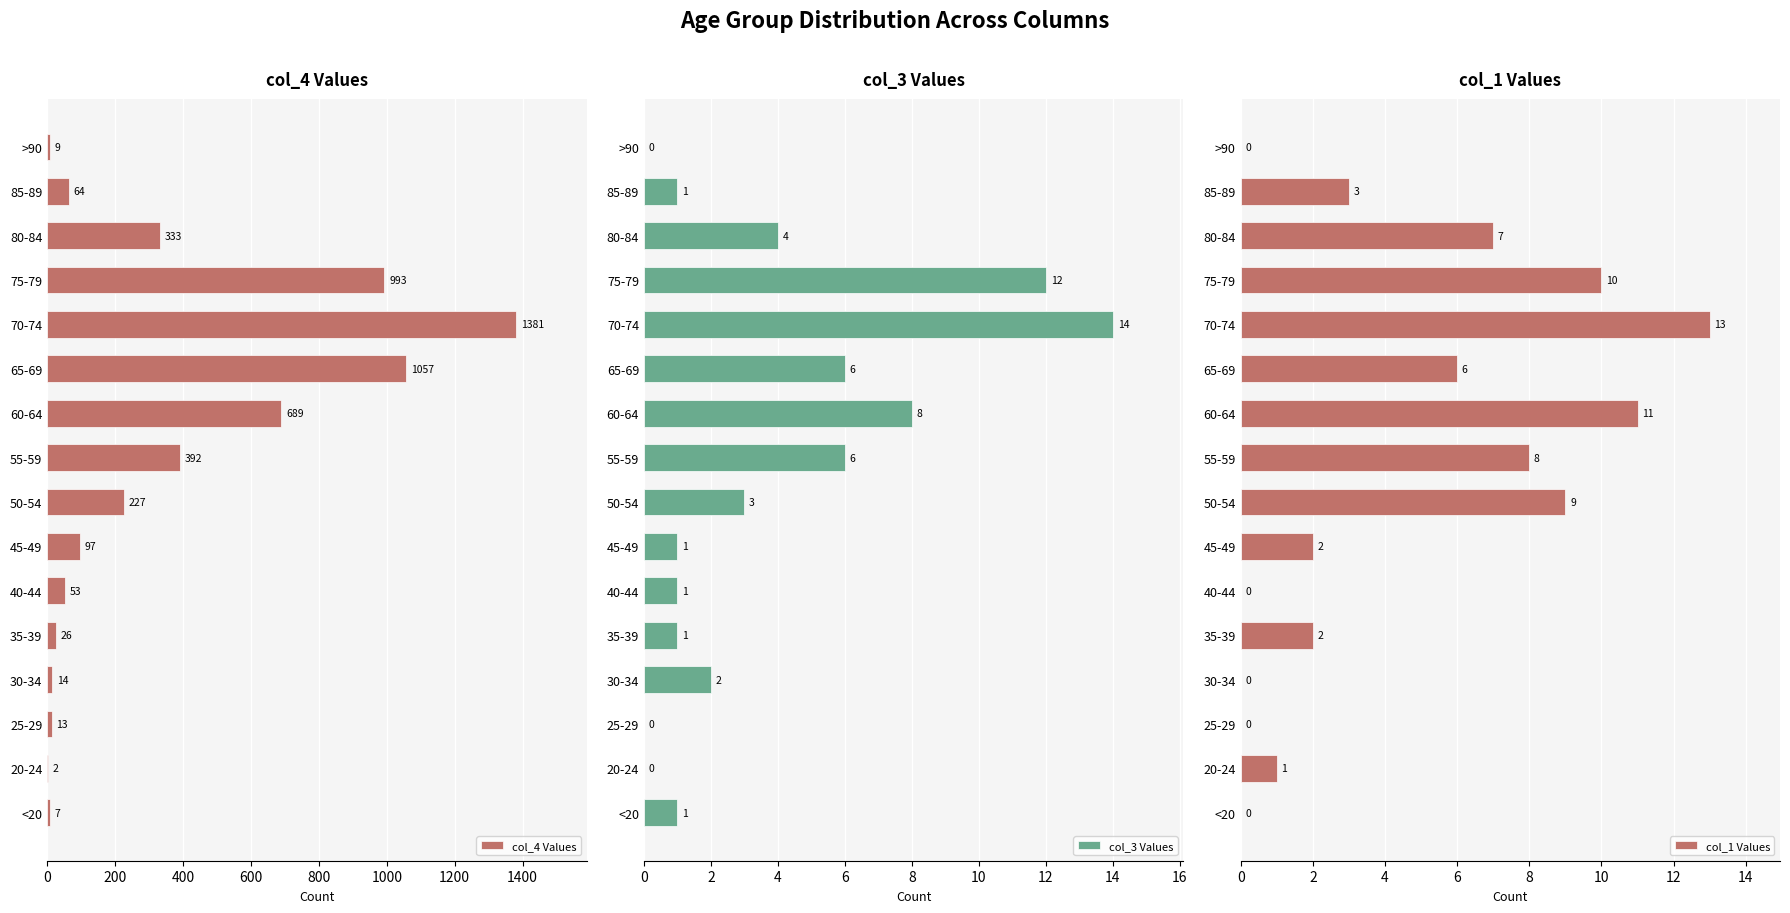

Reading left to right, what are all the values shown in this chart?

col_4 Values: 7	2	13	14	26	53	97	227	392	689	1057	1381	993	333	64	9
col_3 Values: 1	0	0	2	1	1	1	3	6	8	6	14	12	4	1	0
col_1 Values: 0	1	0	0	2	0	2	9	8	11	6	13	10	7	3	0